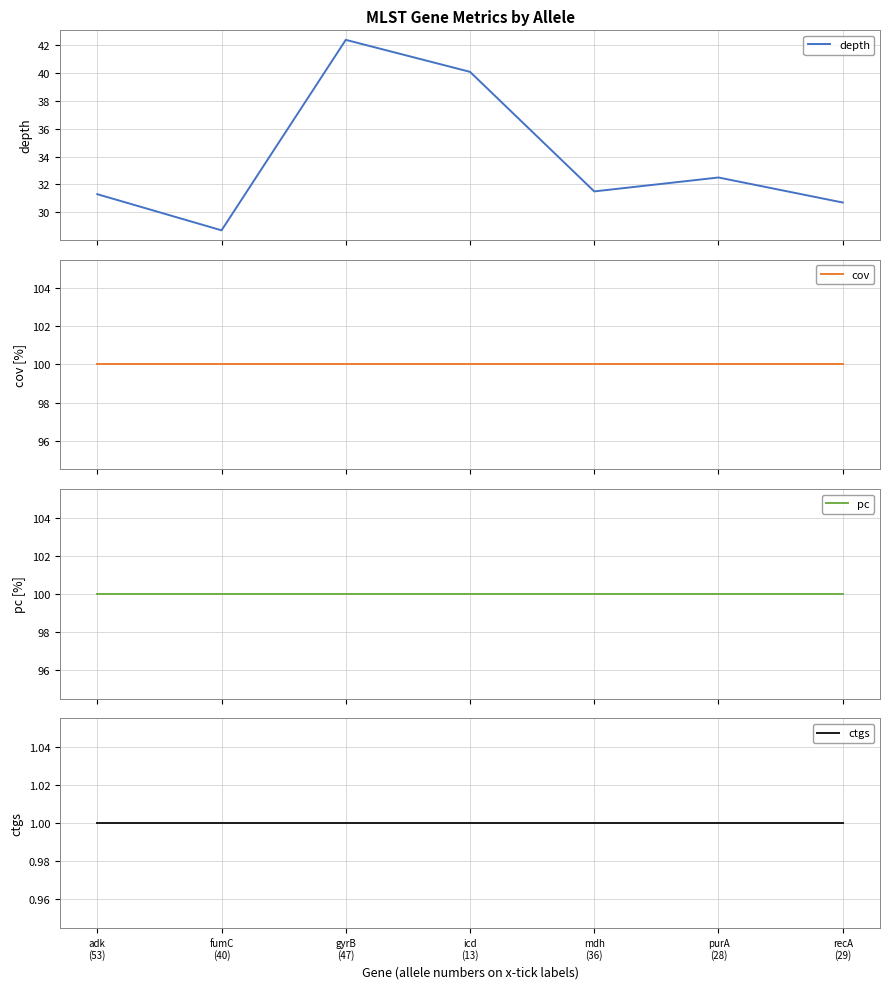

What is the sum of all pc values?

700.0